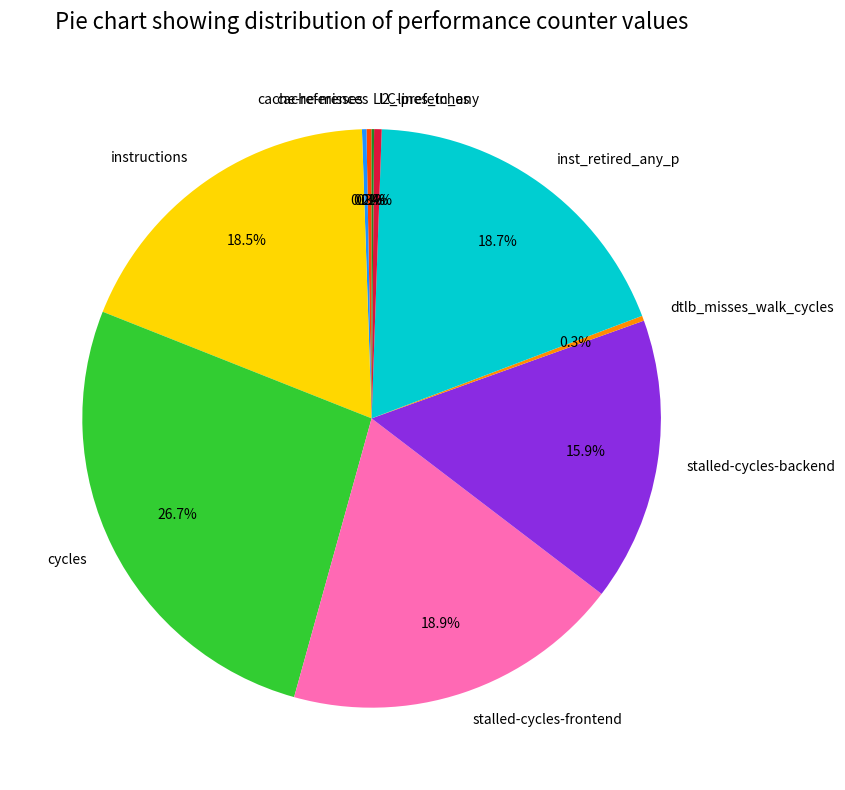

True or false: cycles accounts for 14% of the total.

False